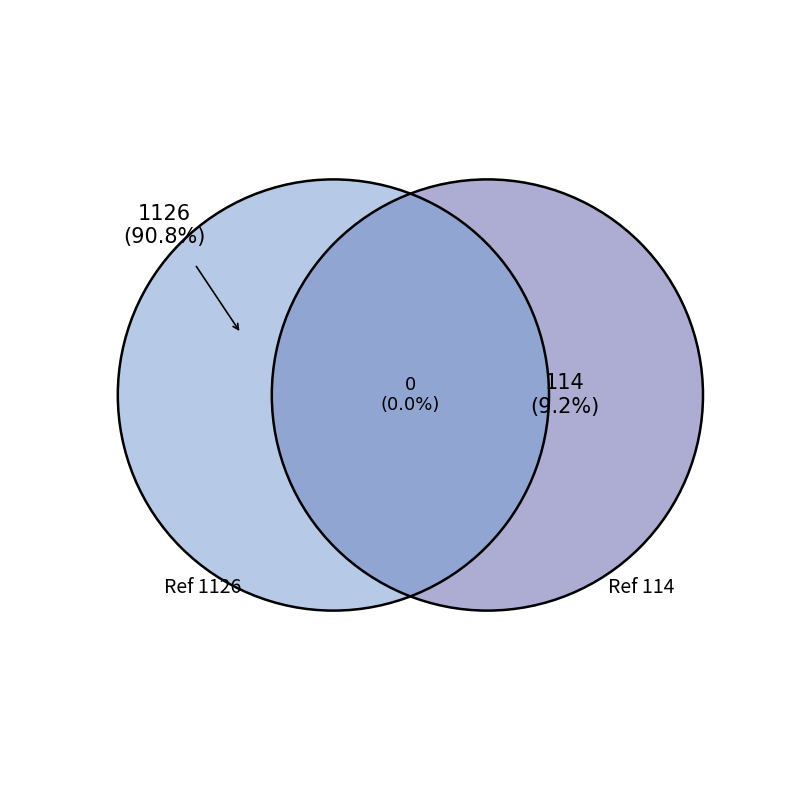

What percentage is the https://www.biedronka.pl/pl/shop (id 1126) slice, to the nearest percent?

91%